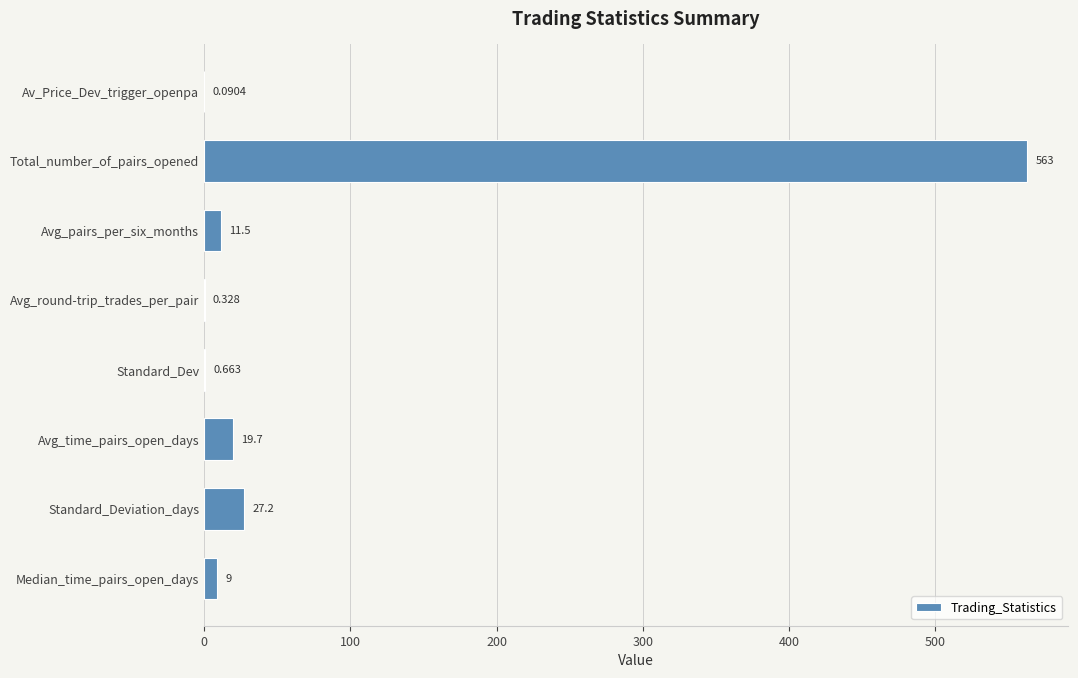

Are the bars horizontal?

Yes